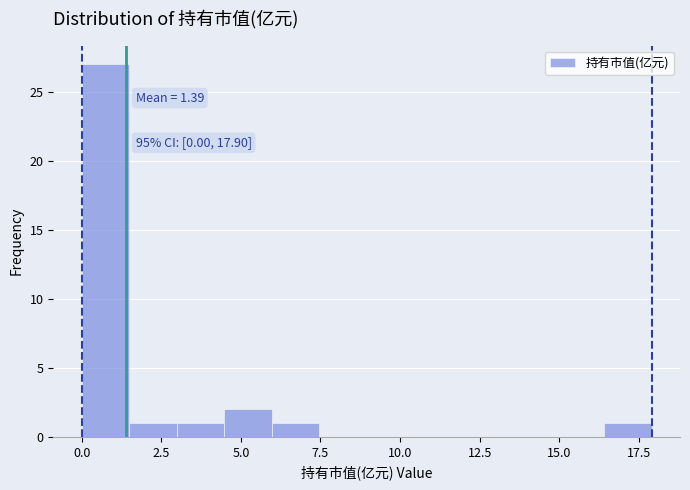

Read against the x-axis, roughly where is the centre of the tallest bar?

0.5